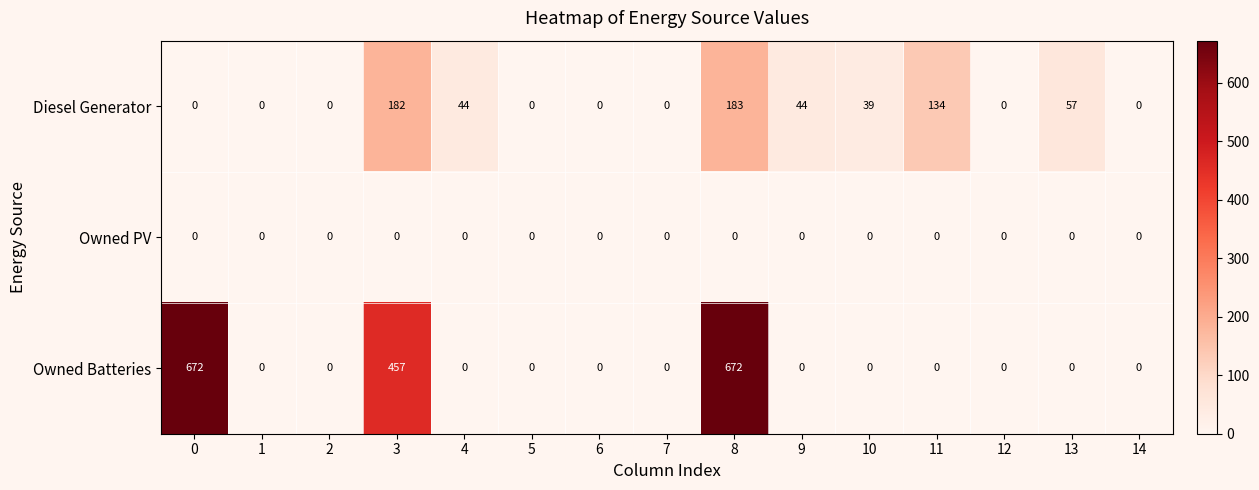

At which category is the sum across all series the highest?

8